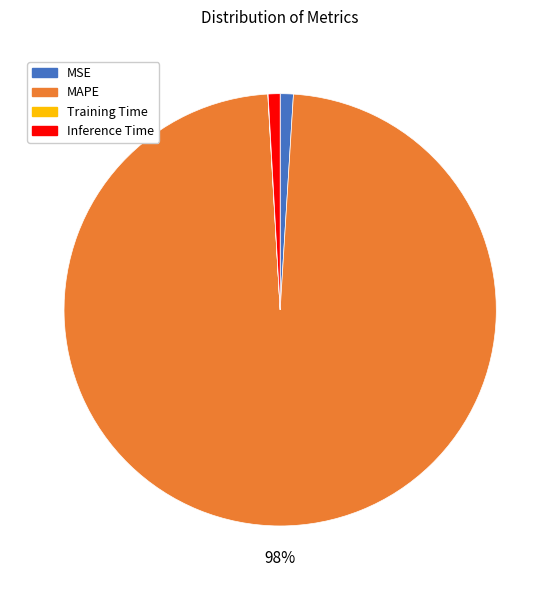

Do MAPE and Inference Time together represent more than half of the pie?

Yes